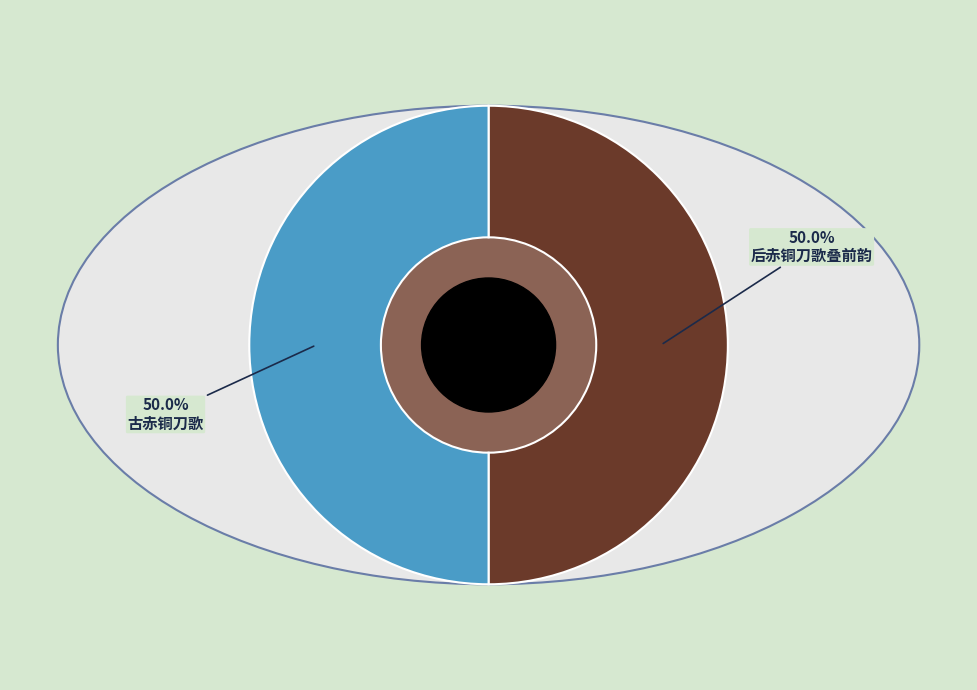

How many slices are in this pie chart?

2